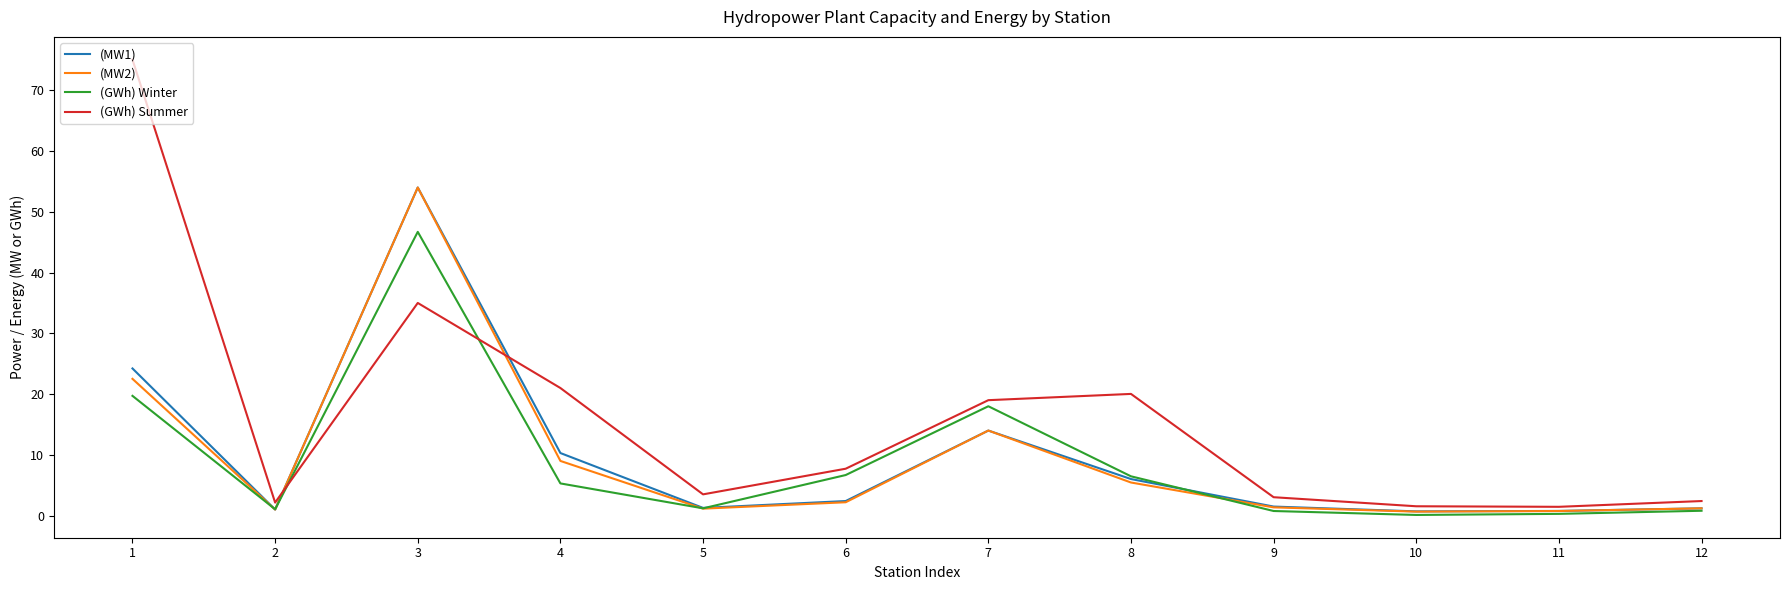

Which series changed the most between 4 and 12?

(GWh) Summer